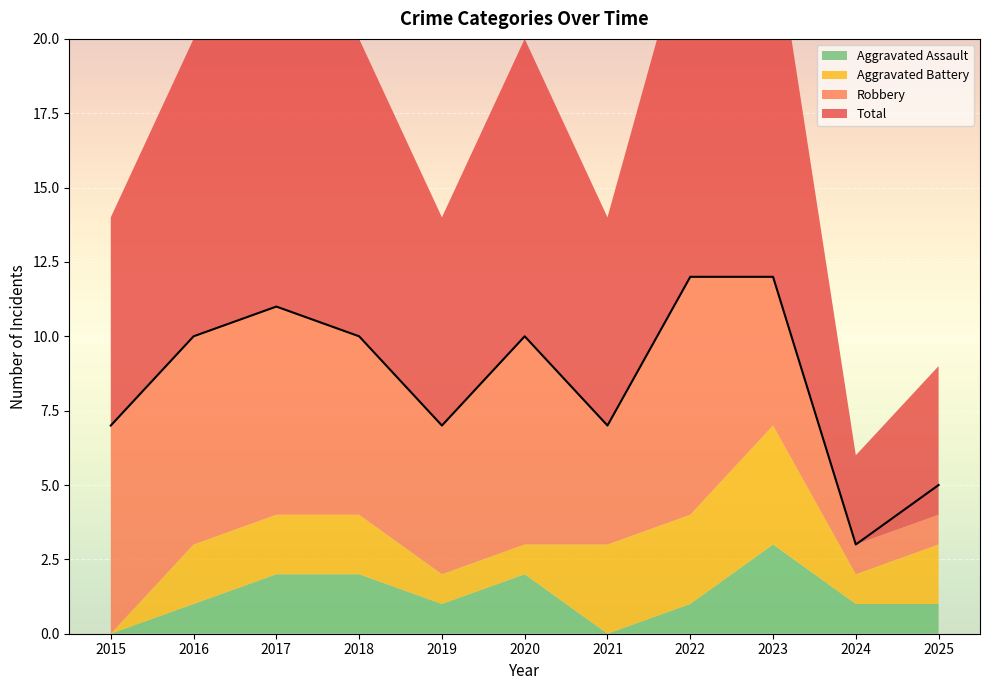

List the labels in order of Aggravated Battery value, largest first.

2023, 2021, 2022, 2016, 2017, 2018, 2025, 2019, 2020, 2024, 2015